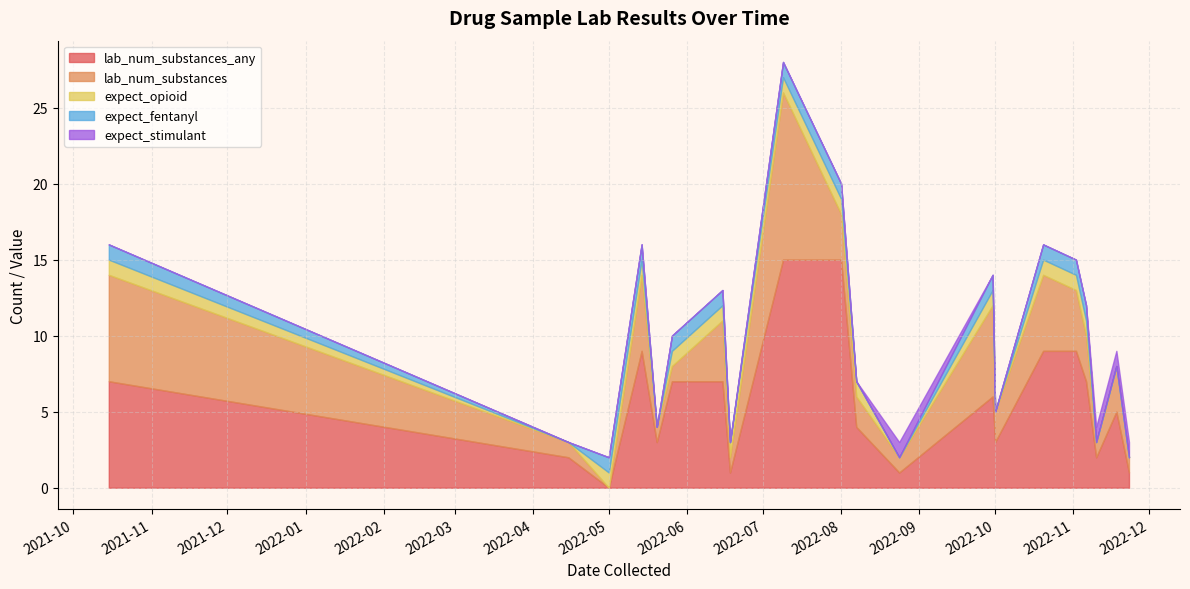

True or false: expect_stimulant and lab_num_substances_any intersect in this chart.

False